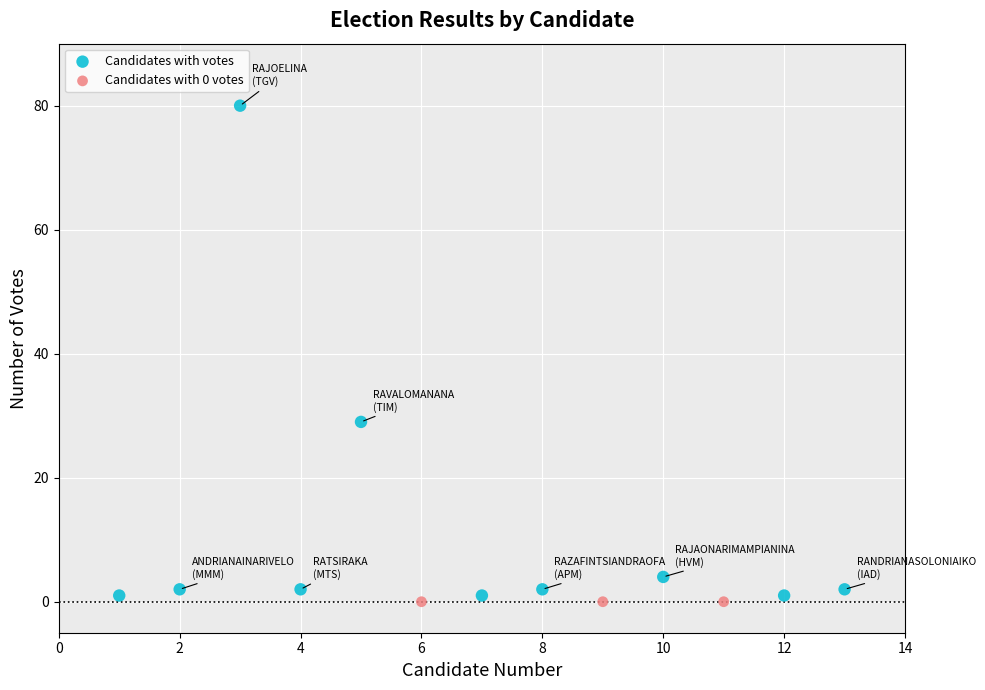

What are all the series names shown in the legend?

Candidates with votes, Candidates with 0 votes